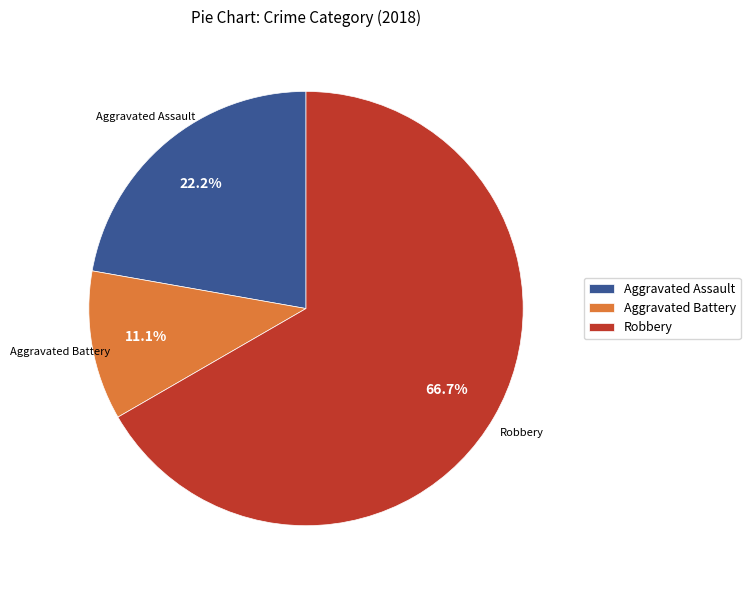

Count the number of slices in the pie.

3